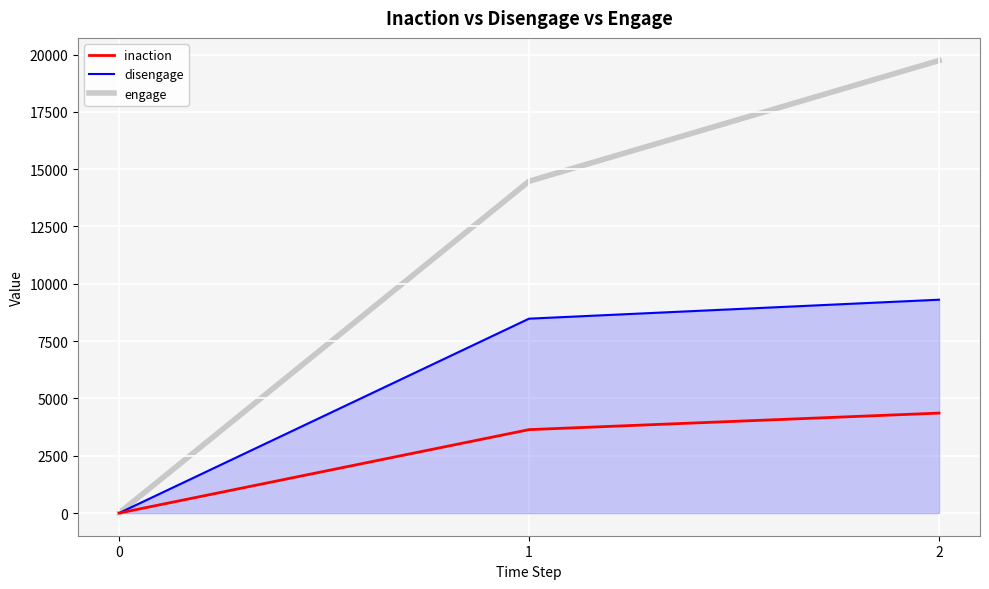

How many values in the inaction series are below 3640?

1